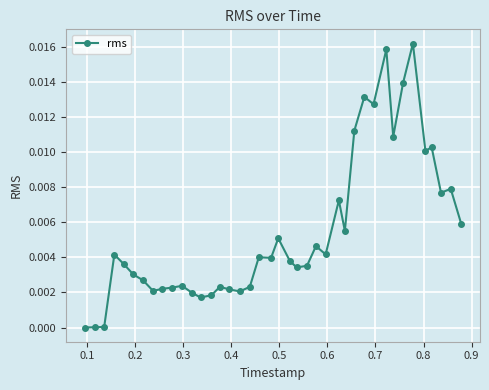

True or false: the data has more than 0 interior local peaks.

True